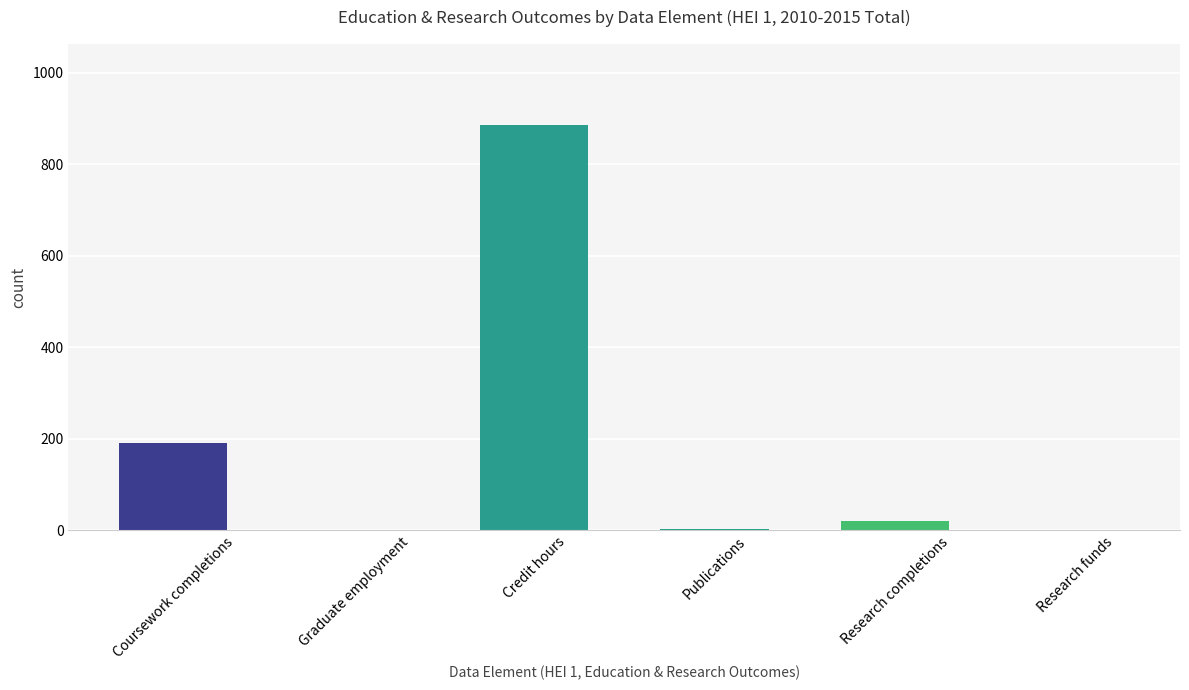

Are the bars grouped side by side (vs. stacked)?

No